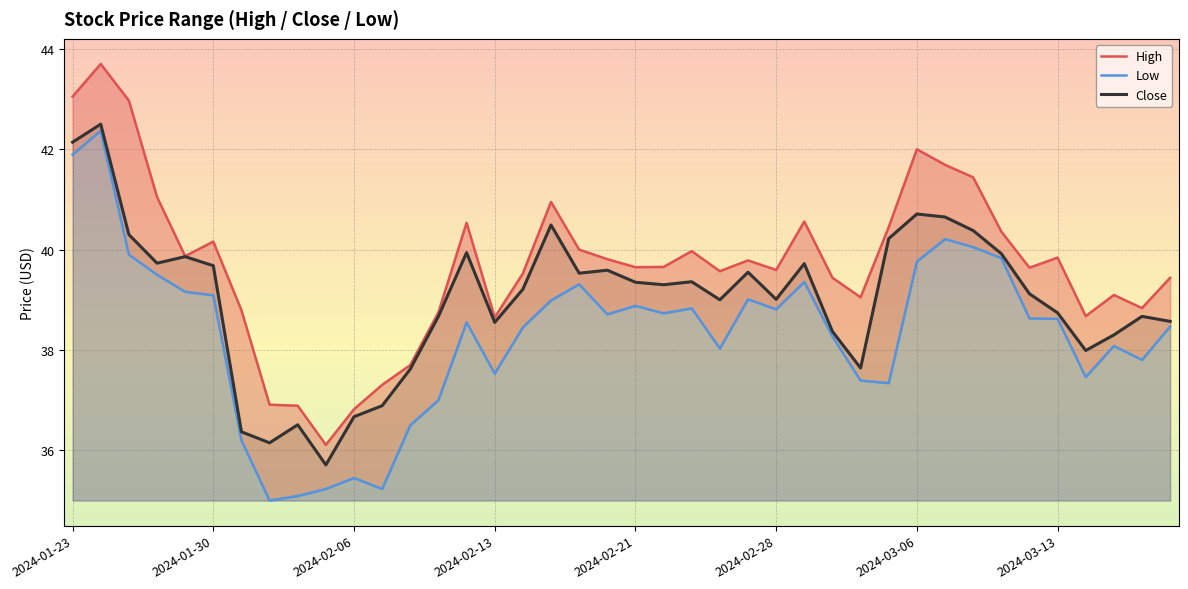

What is the minimum value for Close?

35.7